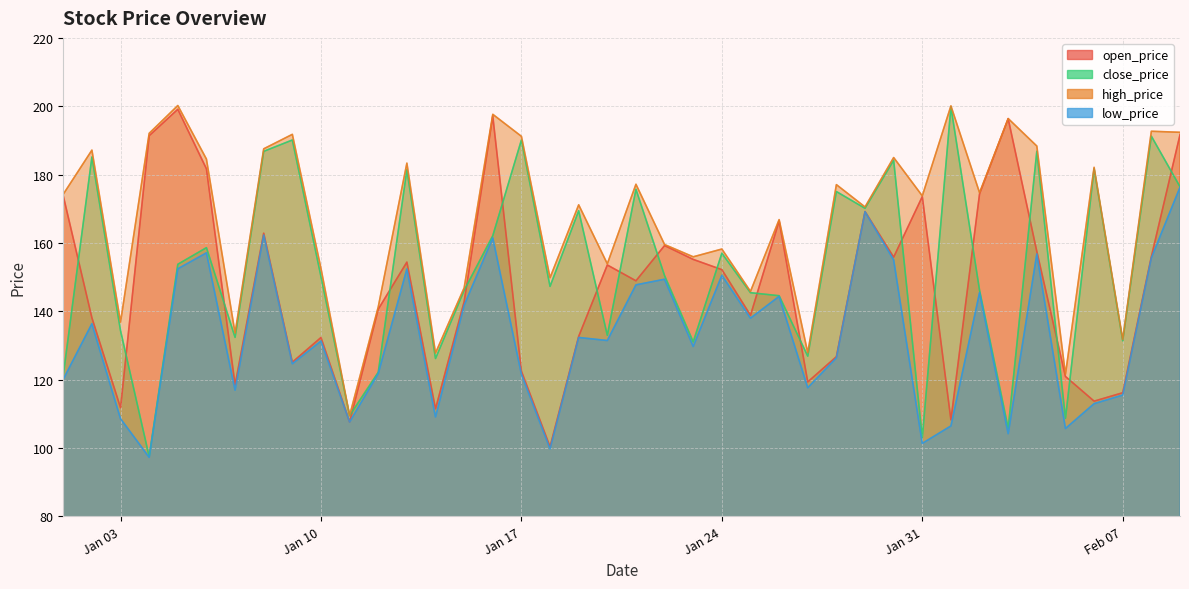

How many interior local peaks does the open_price series have?

11